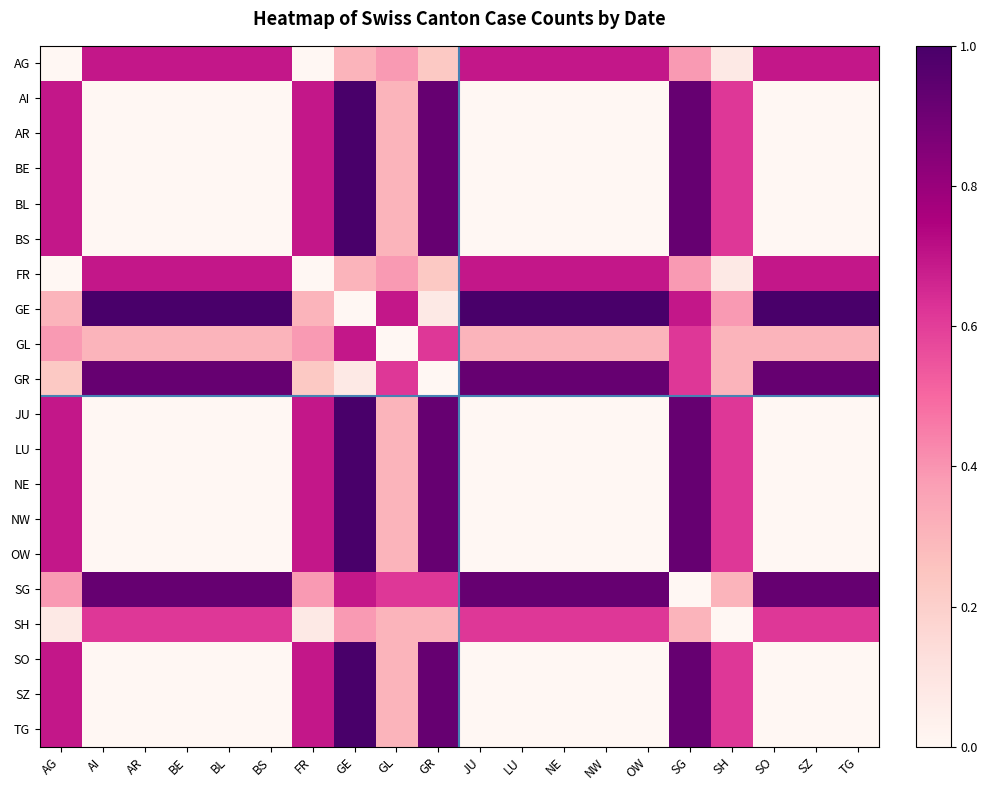

What is the maximum value shown in the chart?

1.0